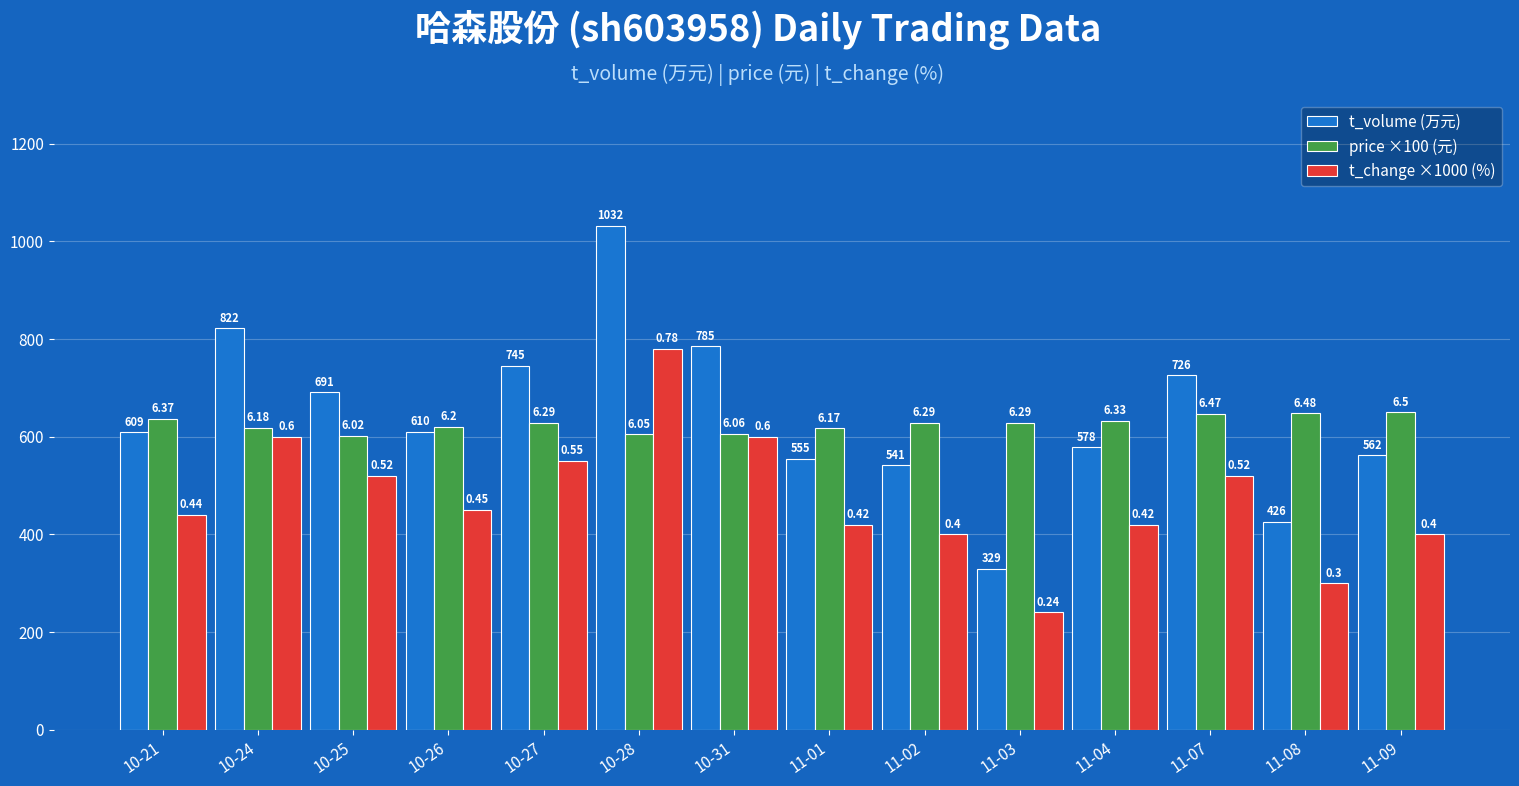

Does the chart contain any negative values?

No